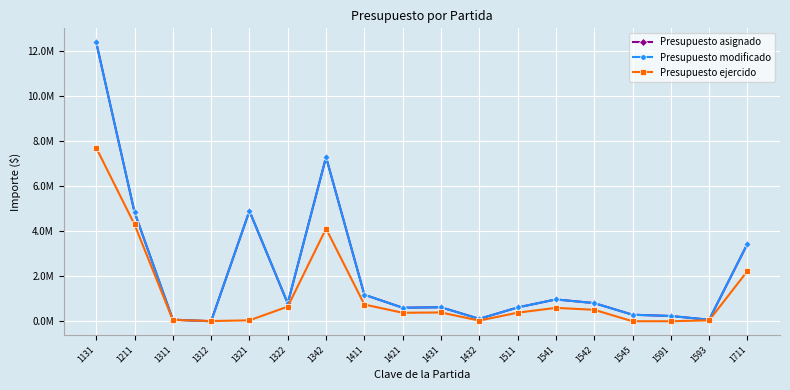

Which series has the widest spread of values?

Presupuesto asignado